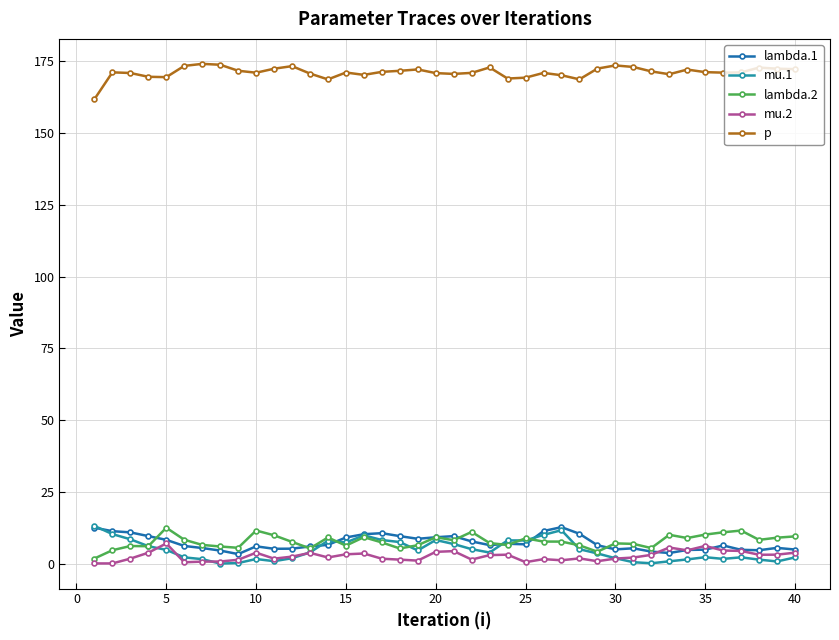

At how many categories does at least one series exceed 7?

40